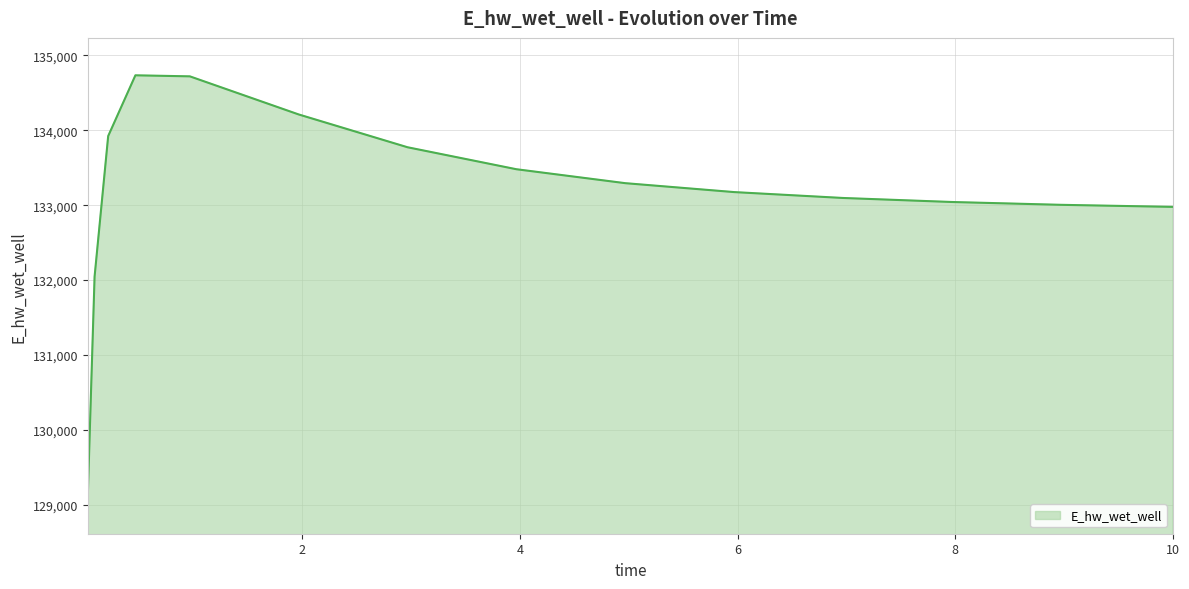

What is the sum of all values?

1997563.8